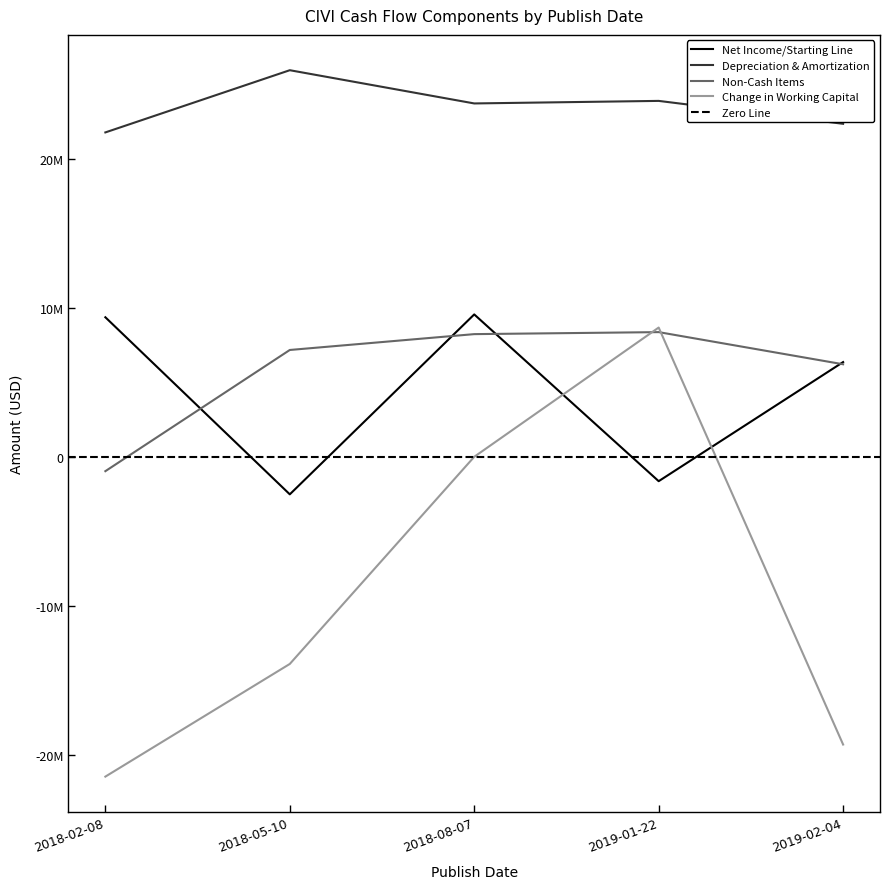

What is the difference between the maximum and minimum values in the Non-Cash Items series?

9330000